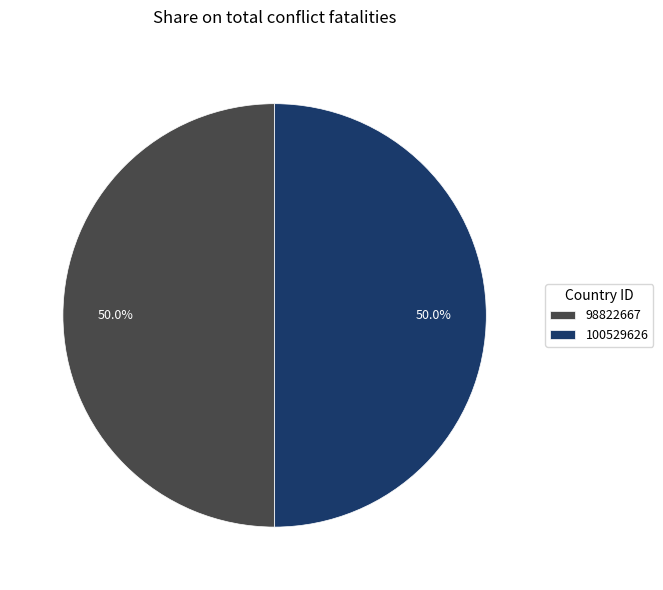

True or false: 100529626 accounts for 38% of the total.

False